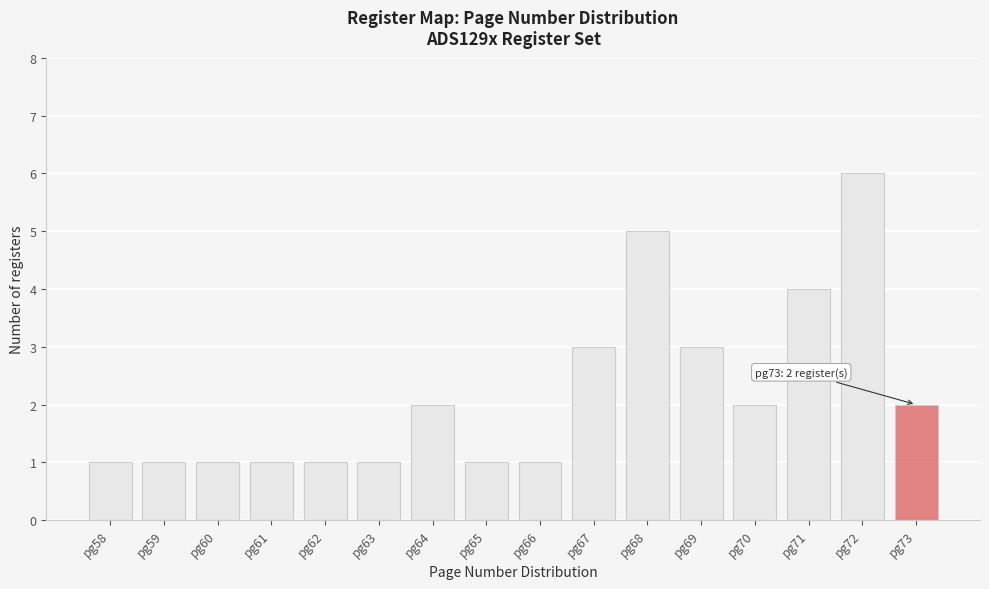

Reading left to right, transcribe all the data shown in this chart.

1	1	1	1	1	1	2	1	1	3	5	3	2	4	6	2